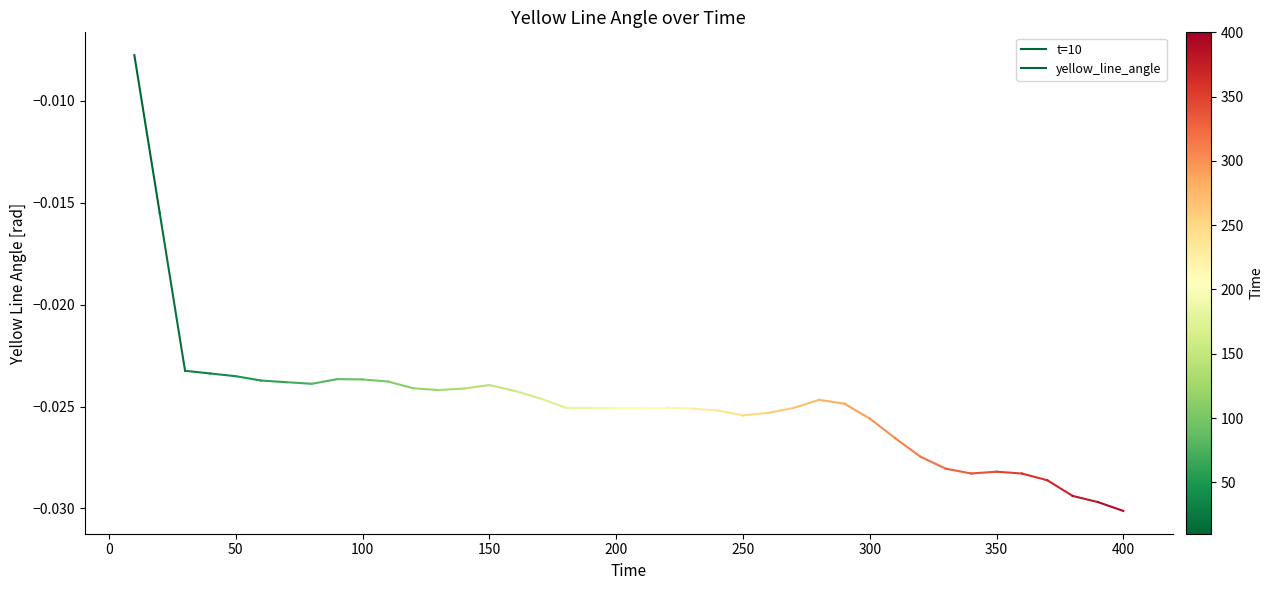

How many distinct data groups are displayed?

1